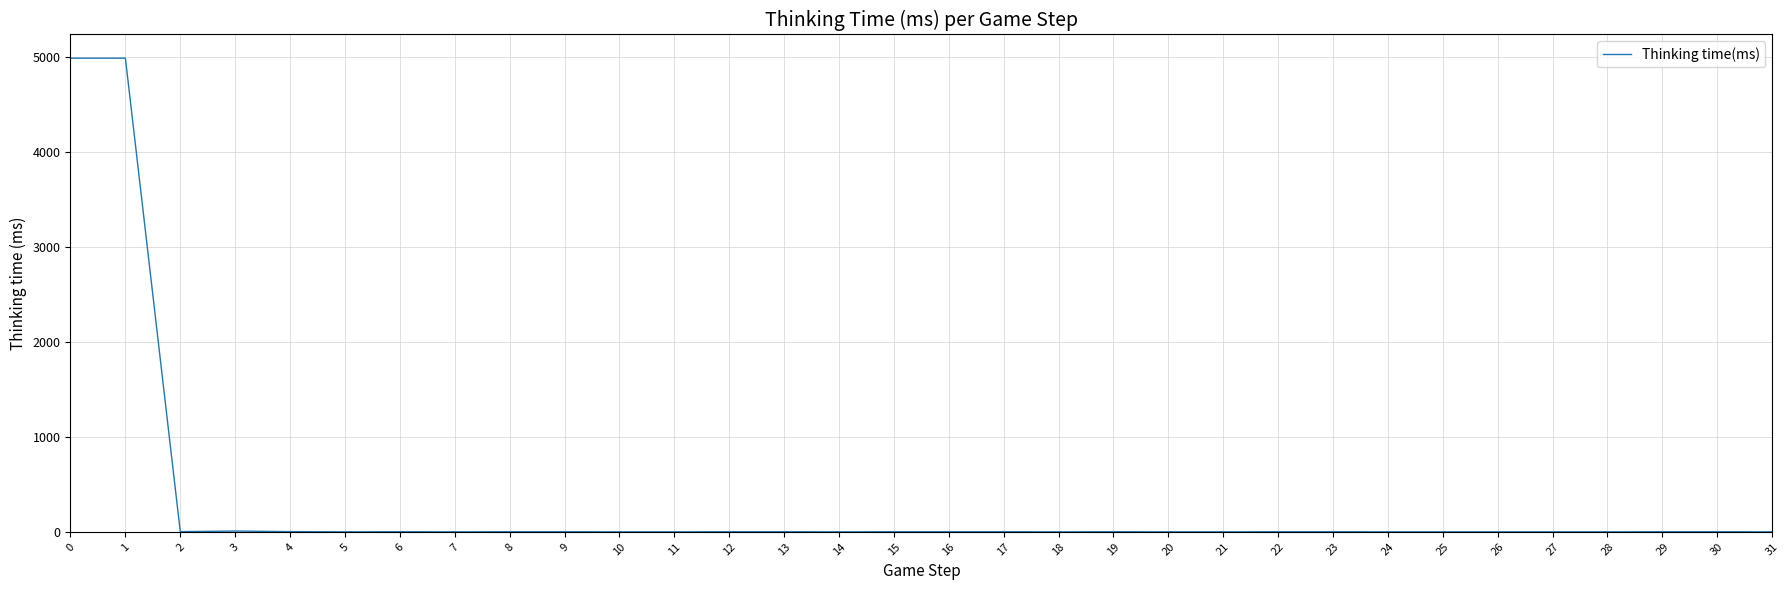

Is it true that the value at 27 is -2596?

False